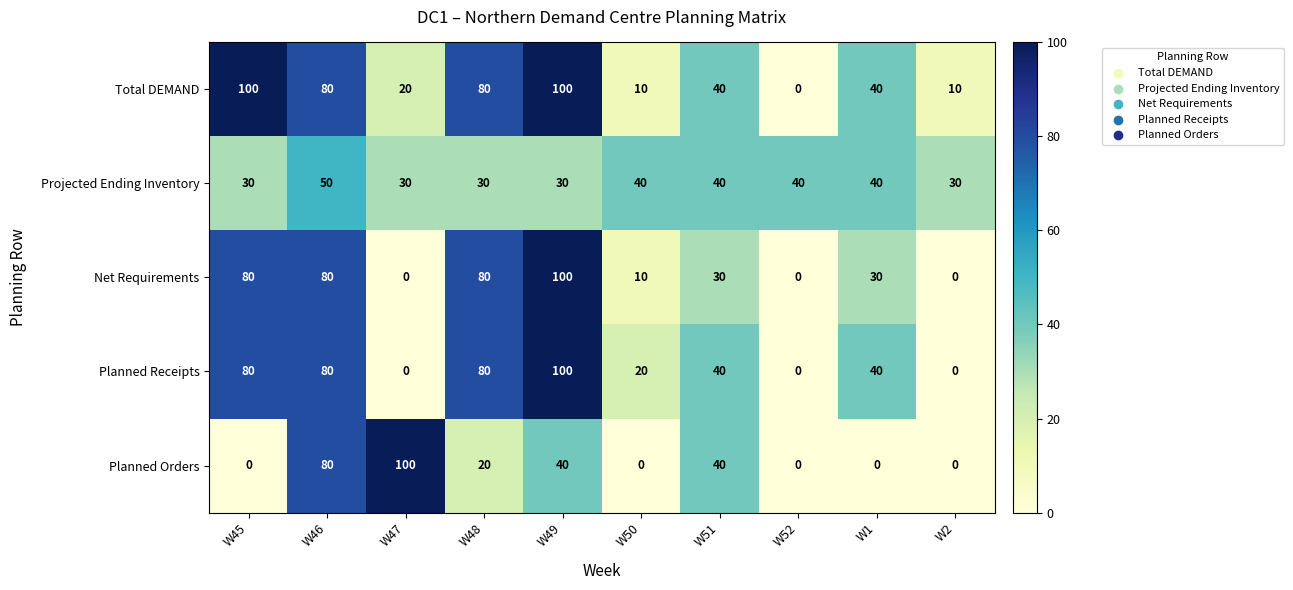

What is the sum of the Planned Orders values at W49 and W51?

80